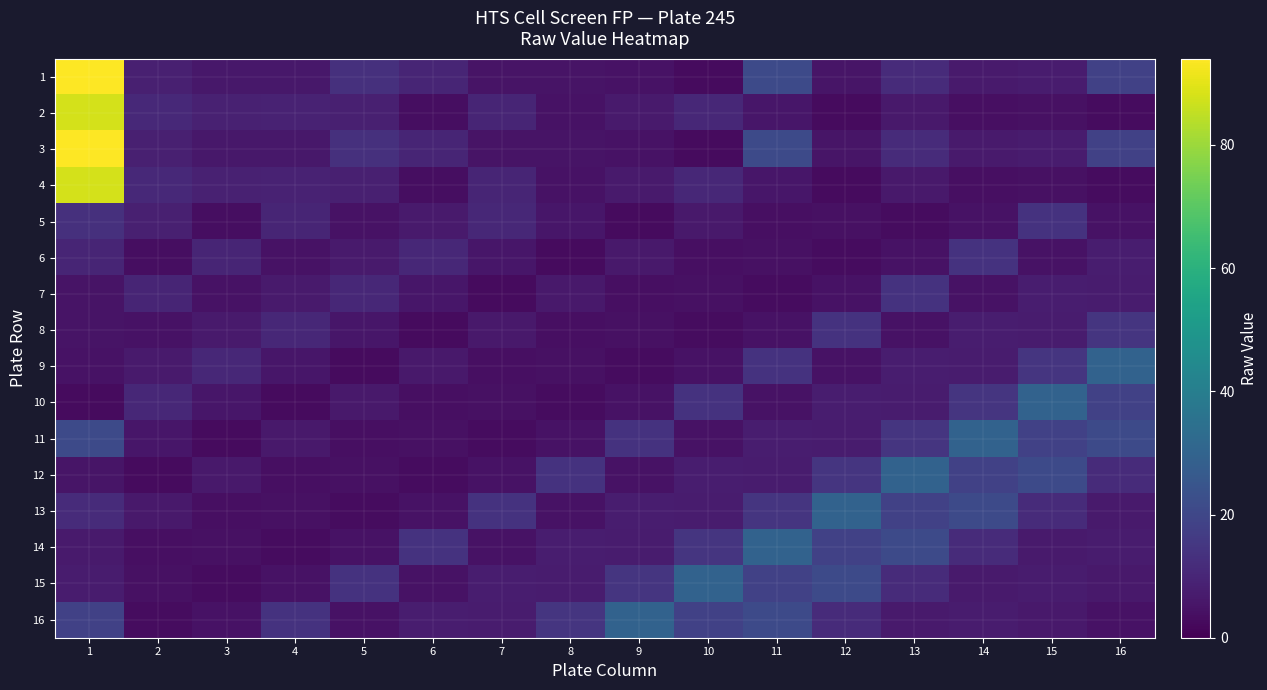

What is the total value across all series at 16?

182.4